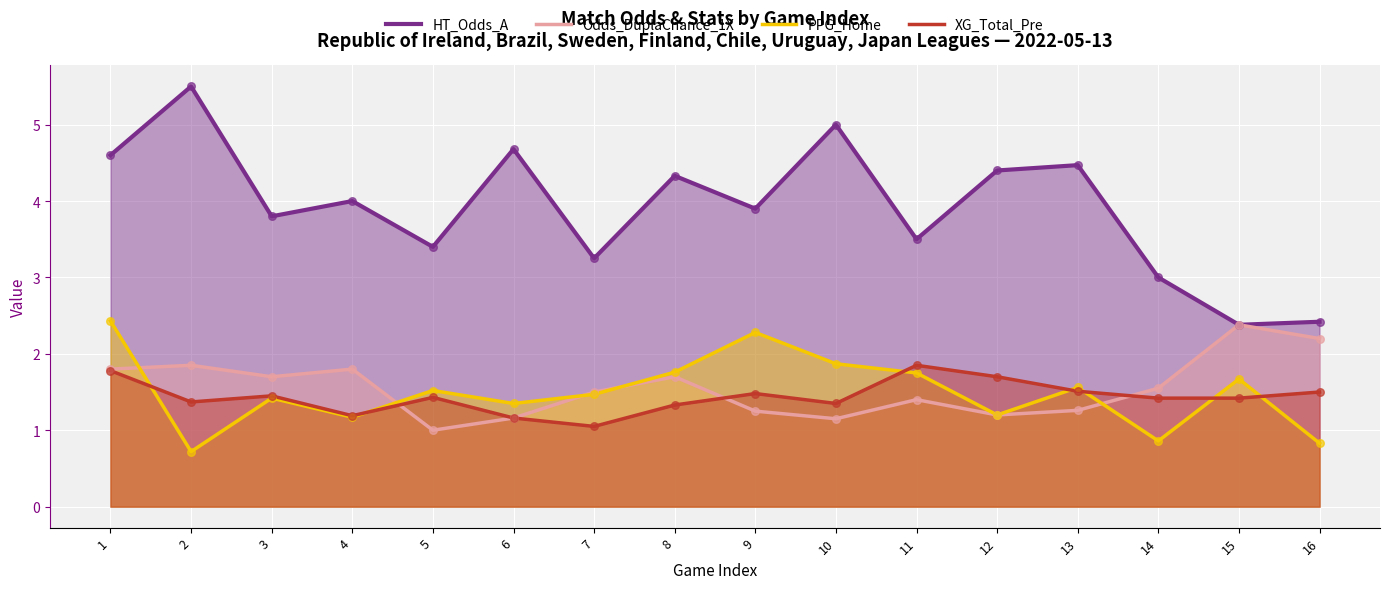

Which series reaches the maximum Y coordinate?

HT_Odds_A